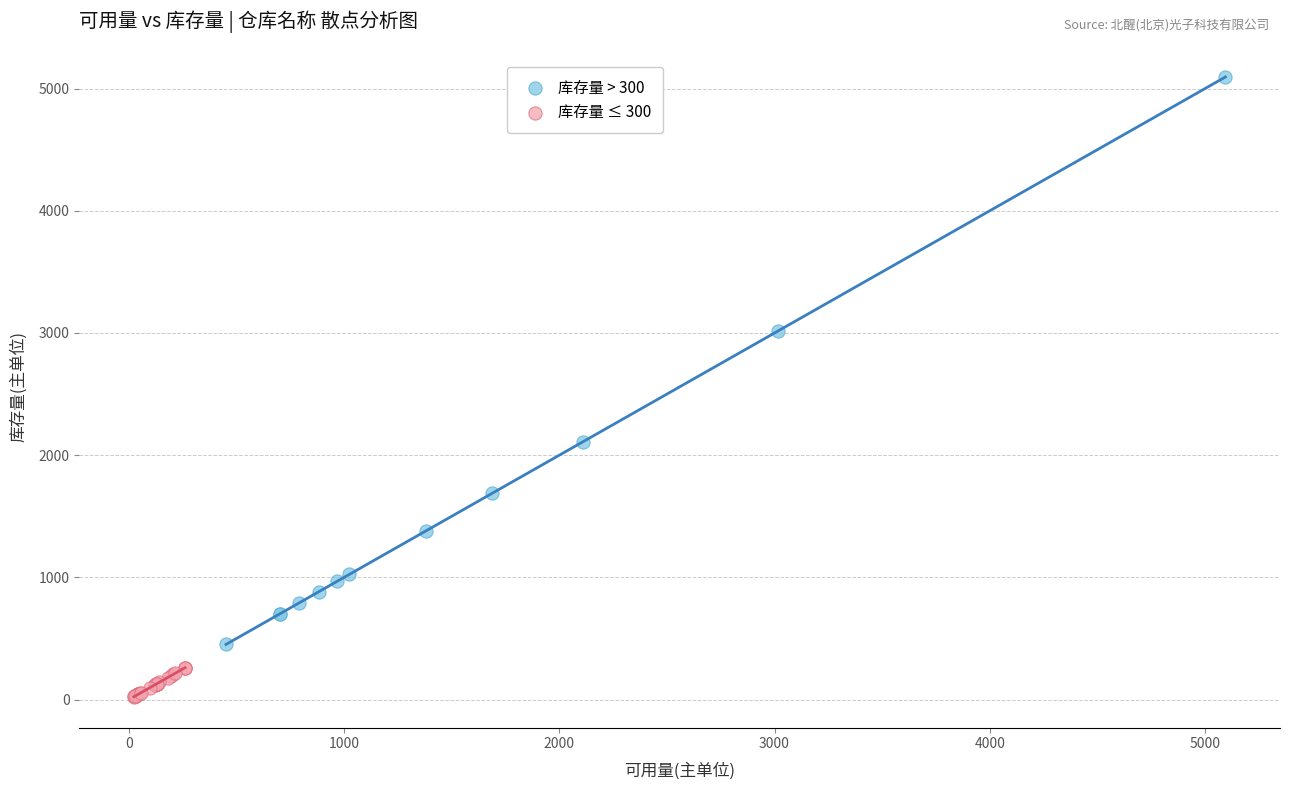

Which series has the widest spread of Y values?

库存量 > 300